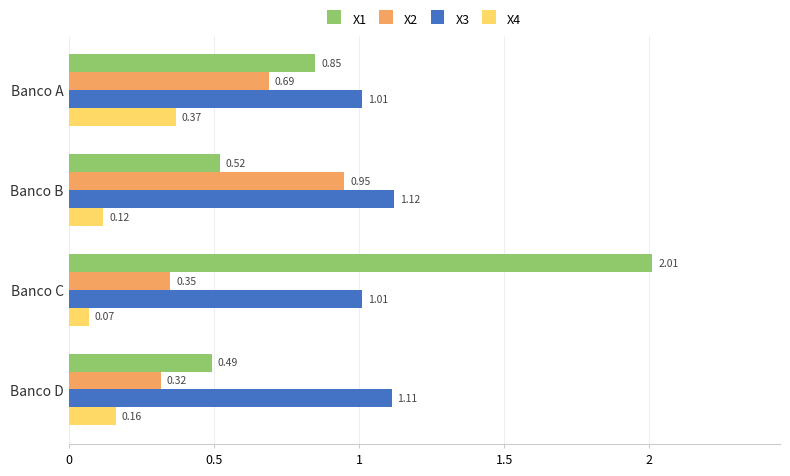

At which label is X2 closest to 0?

Banco D